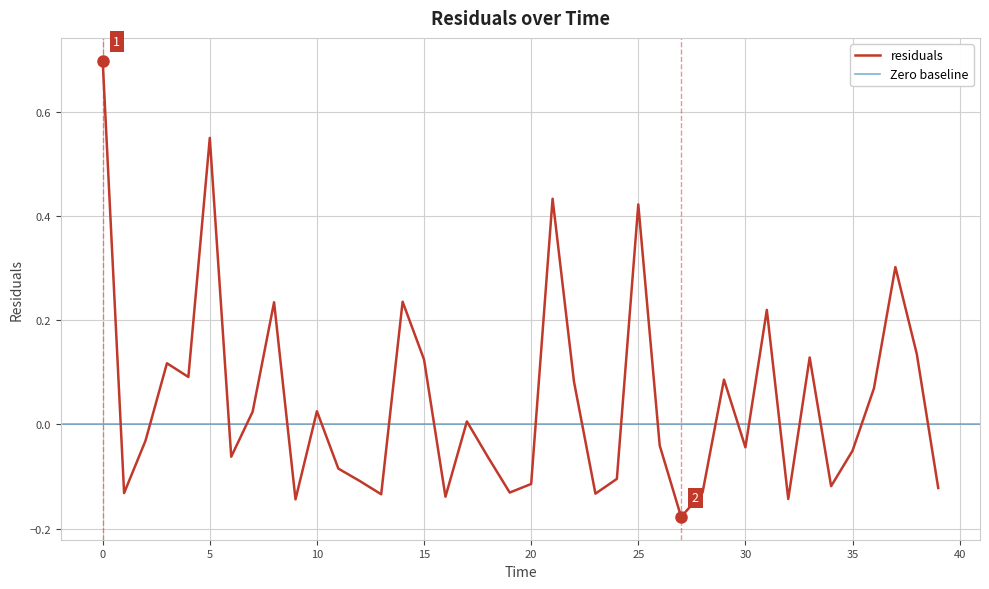

At which category does the data reach its first local valley?

1